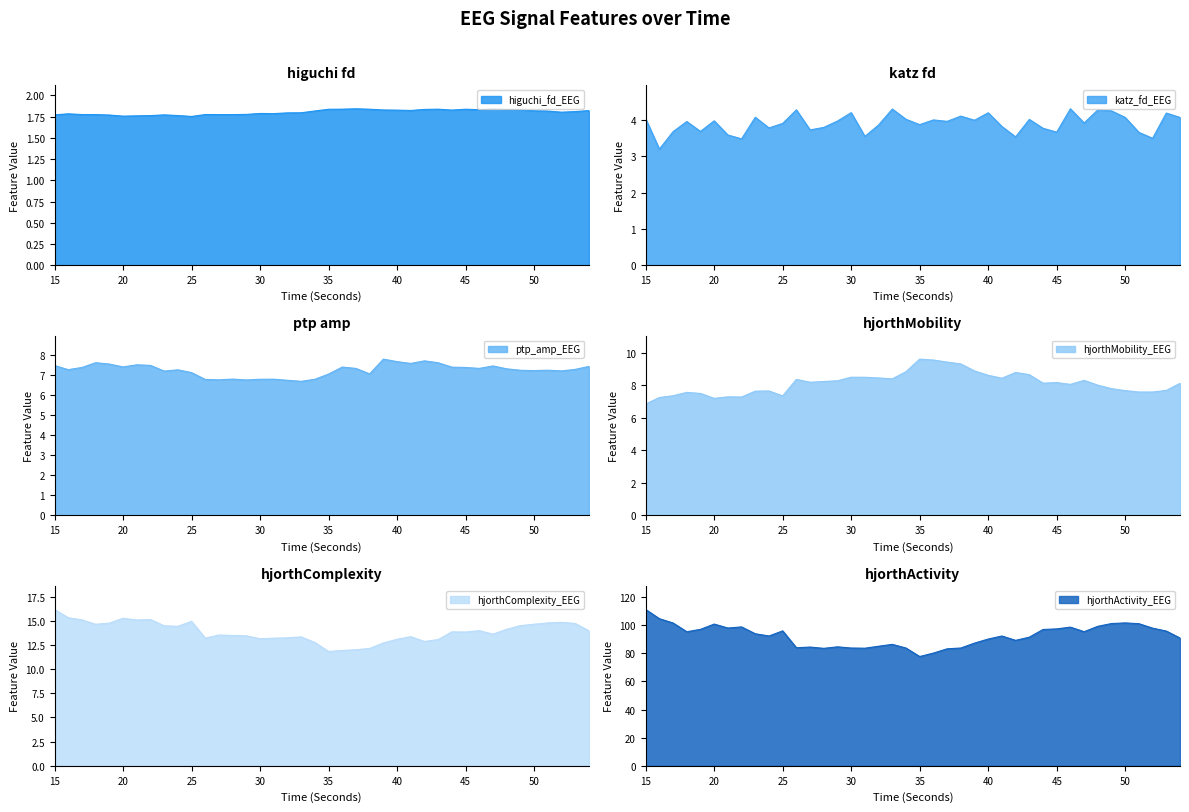

Where is the first local maximum for katz_fd_EEG?

18